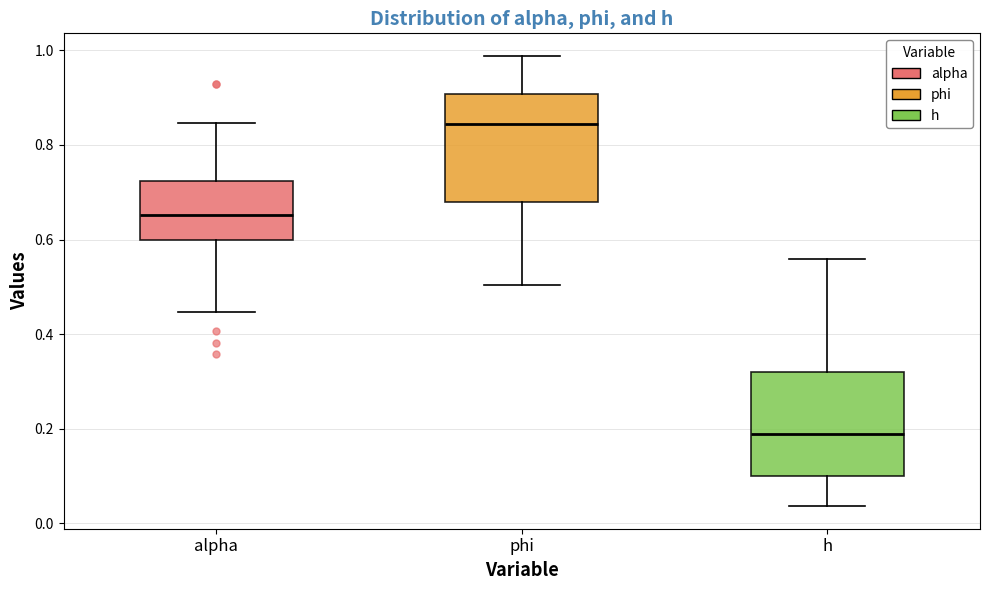

Where does the median line of the box for phi sit on the y-axis? The values are not printed on the chart, so give them approximately, as read against the axis.

0.84